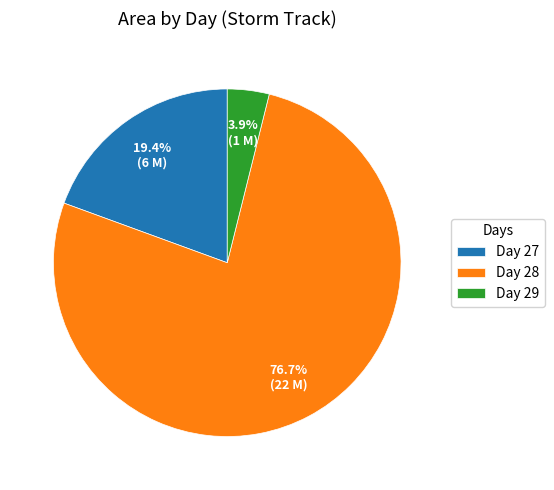

Is there any slice that represents more than half of the pie?

Yes